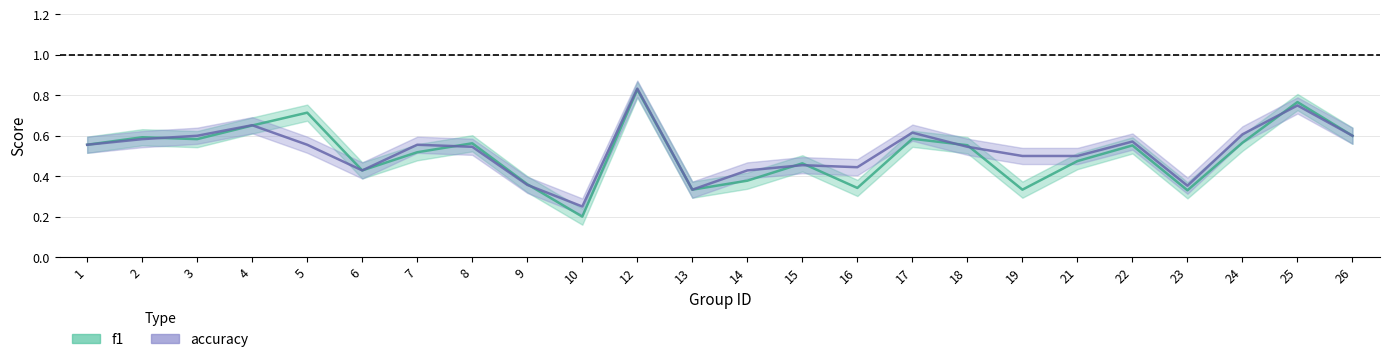

True or false: f1 has more than 0 points higher than both neighbors.

True